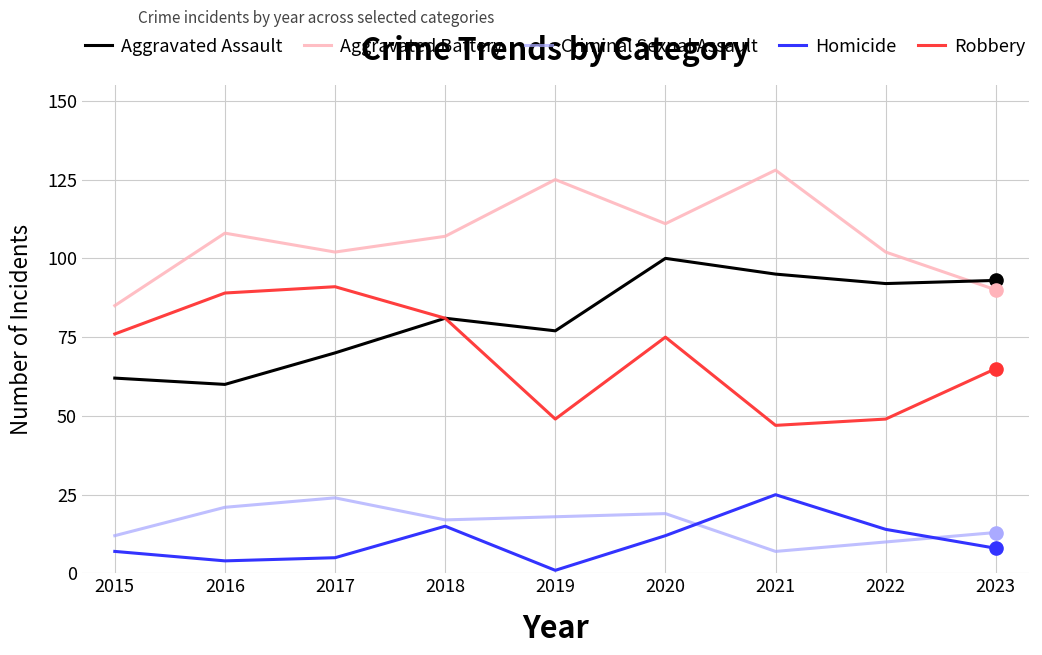

At which category is the sum across all series the highest?

2020